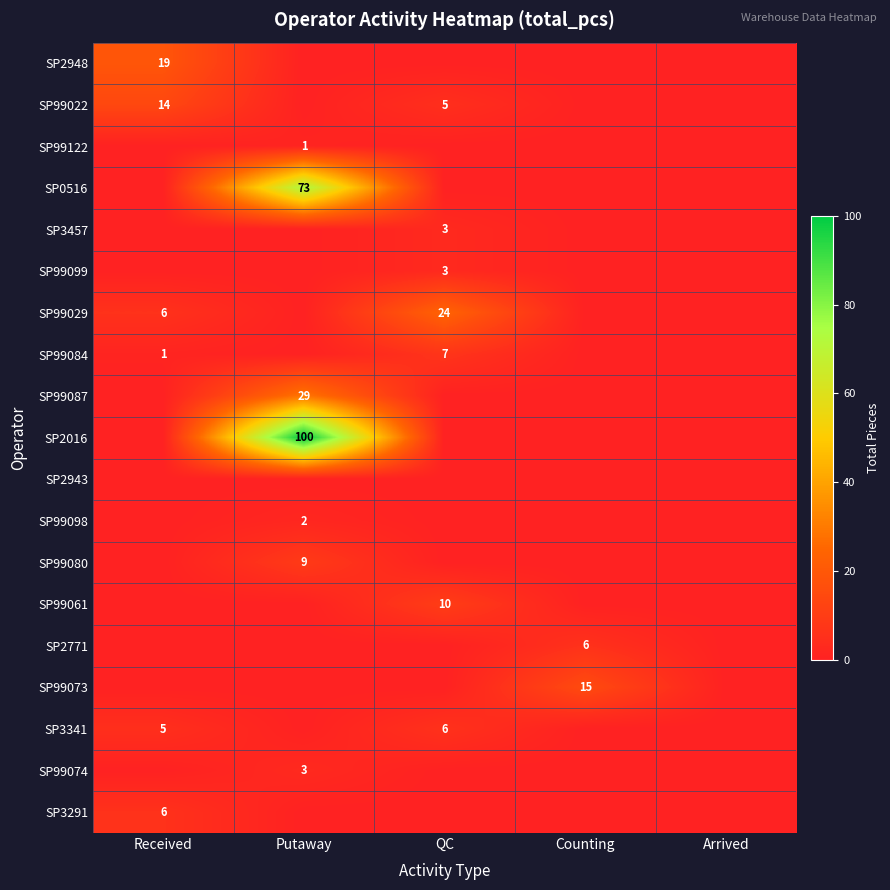

Is it true that SP3341 equals 5 at Received?

True